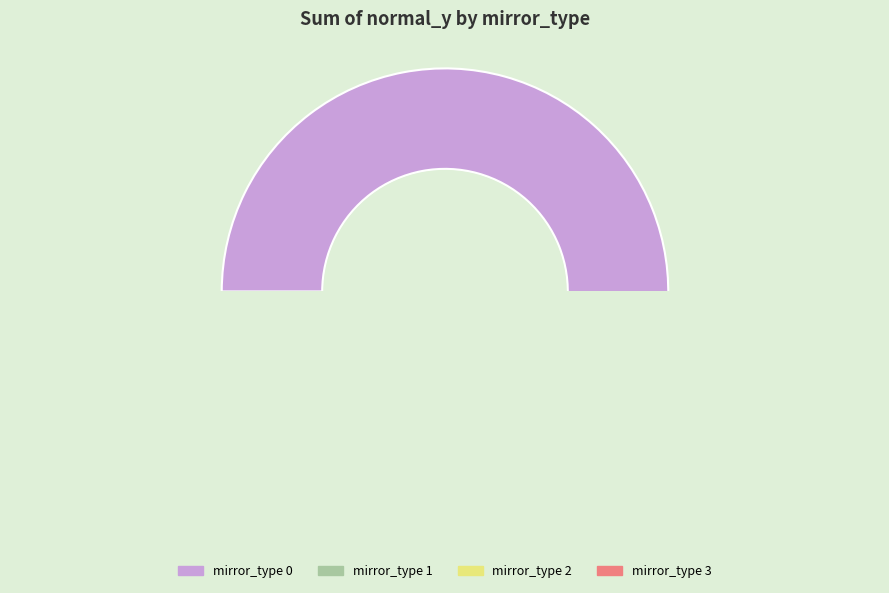

Does 3 represent more than half of the total?

No